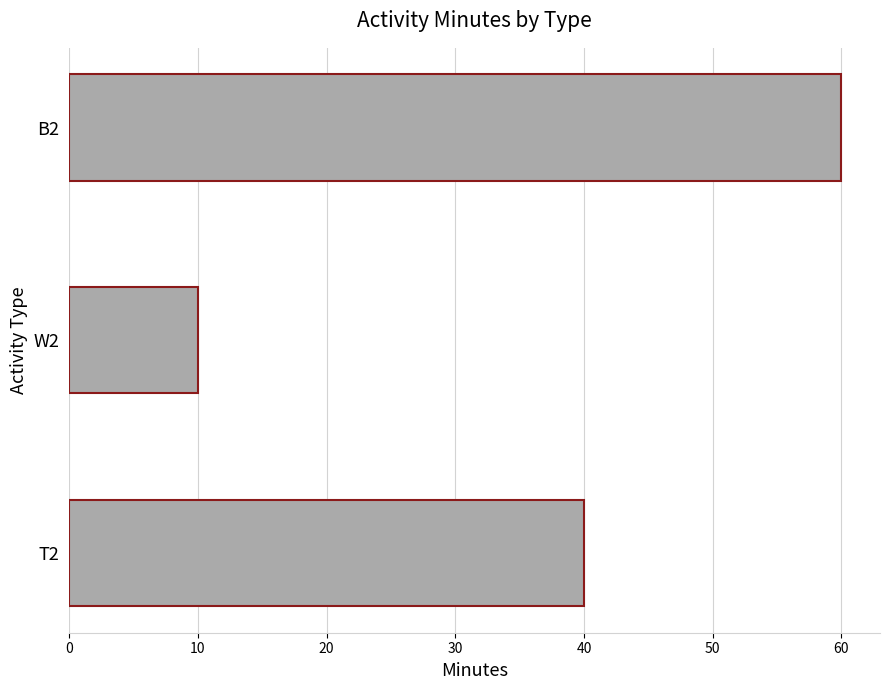

What is the change in value from W2 to B2?

+50